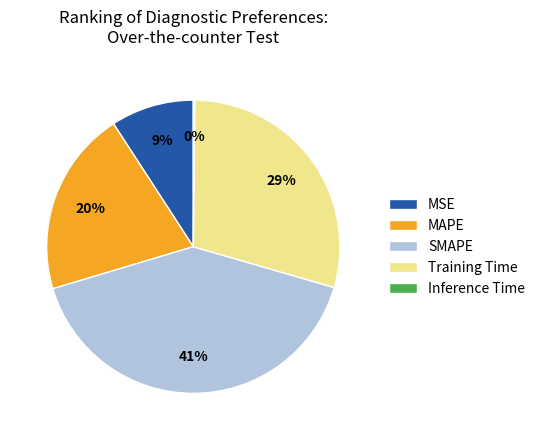

Does any single category account for the majority?

No